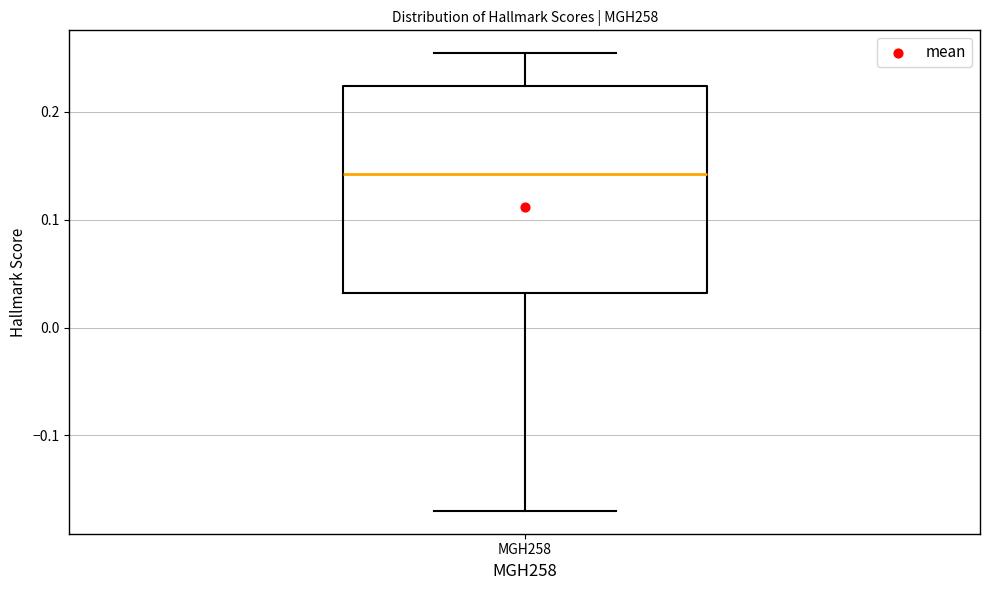

Where does the lower whisker of the box for MGH258 end on the y-axis? The values are not printed on the chart, so give them approximately, as read against the axis.

-0.17